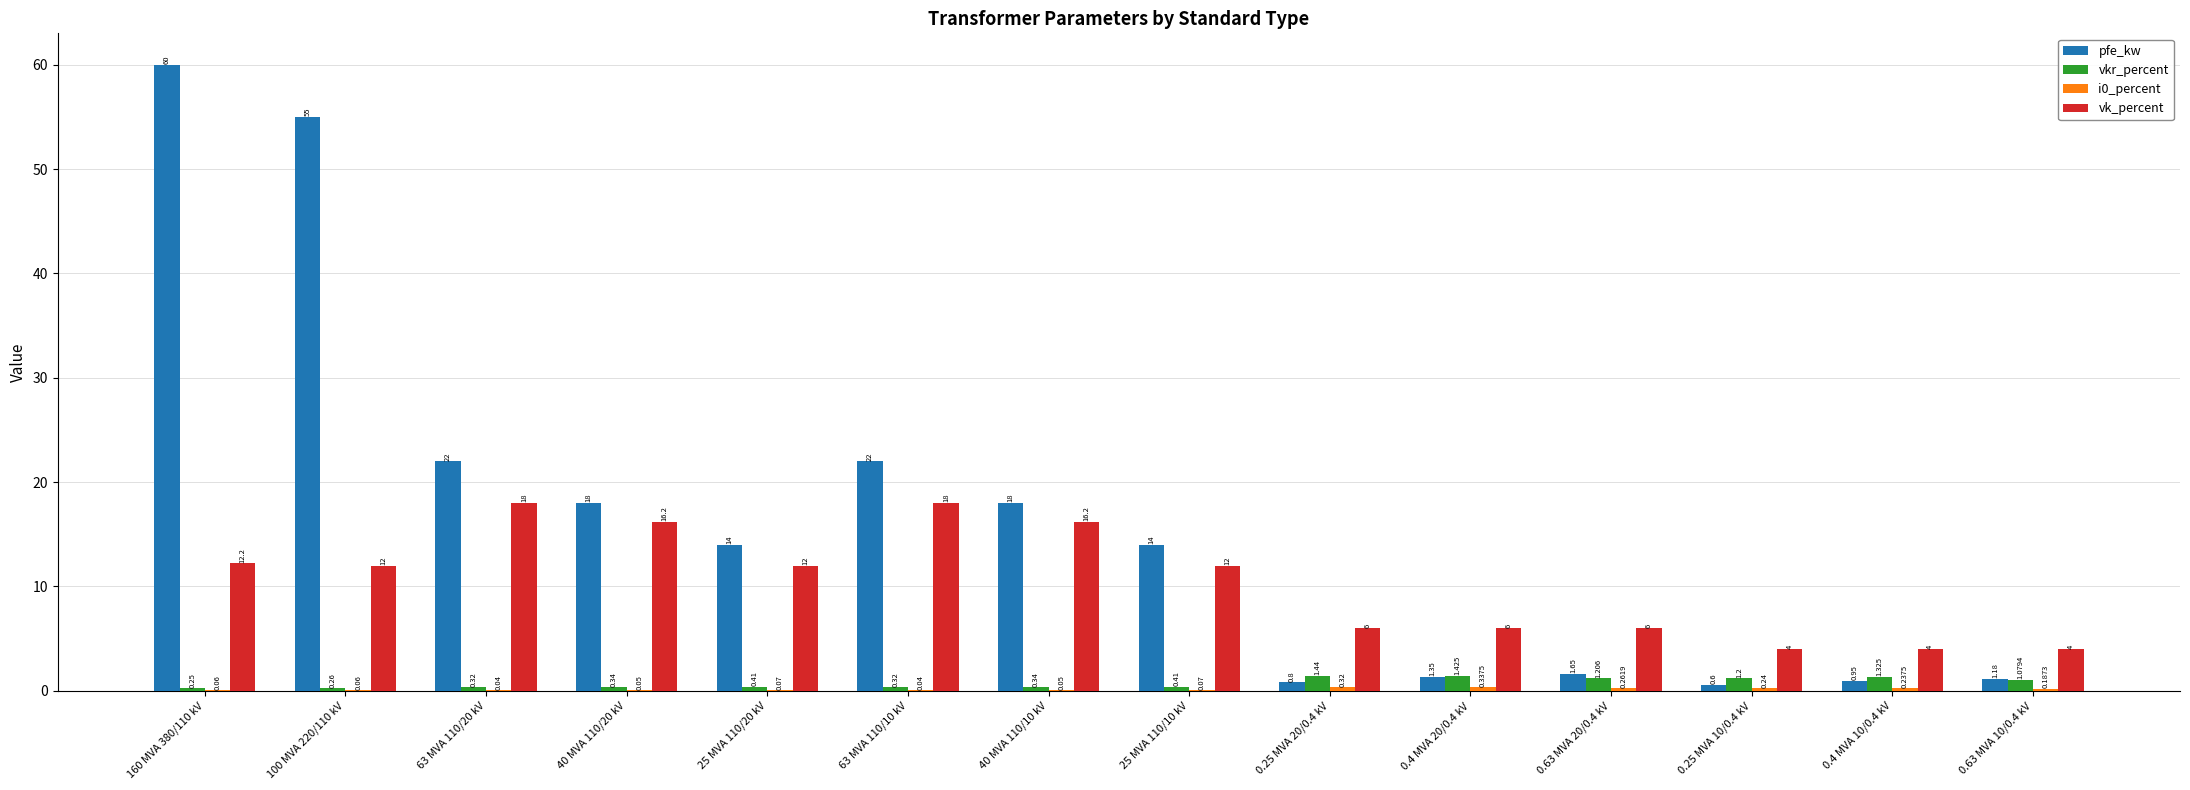

Which series changed the most between 25 MVA 110/20 kV and 0.4 MVA 10/0.4 kV?

pfe_kw